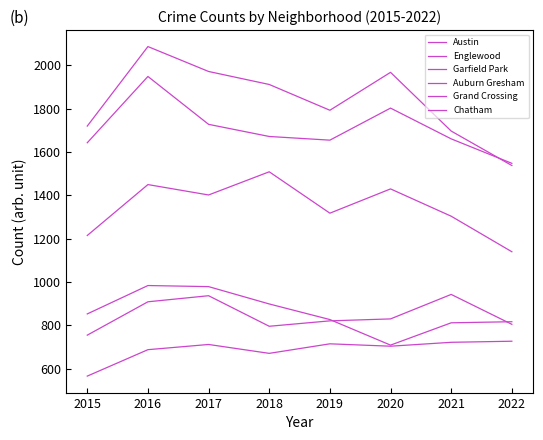

Is this an area chart (filled region under the line)?

No